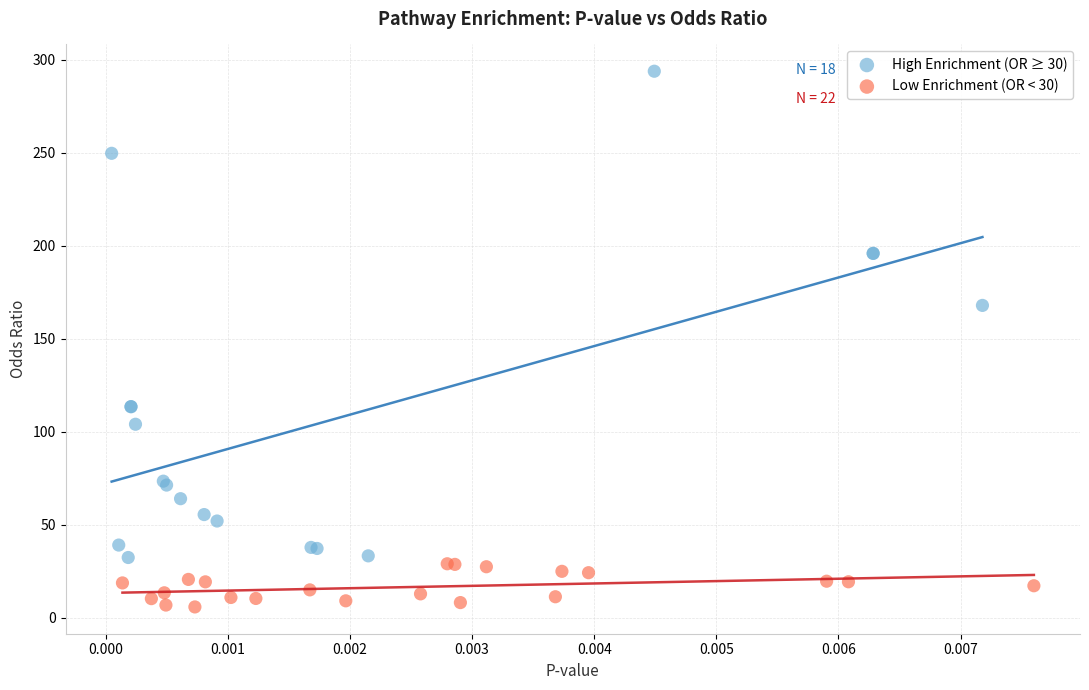

What are all the series names shown in the legend?

High Enrichment (OR ≥ 30), Low Enrichment (OR < 30)